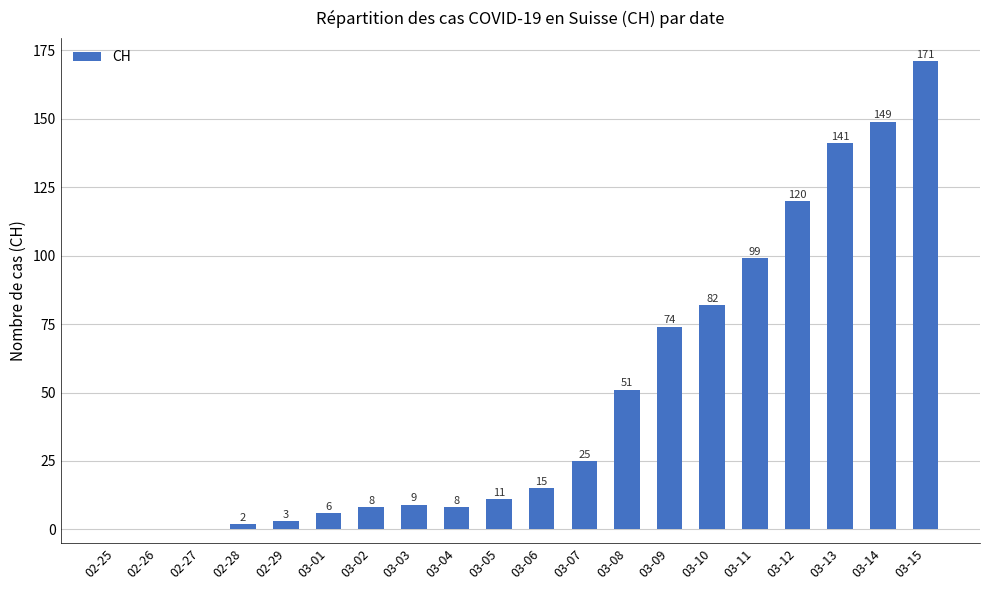

Does the chart contain stacked bars?

No